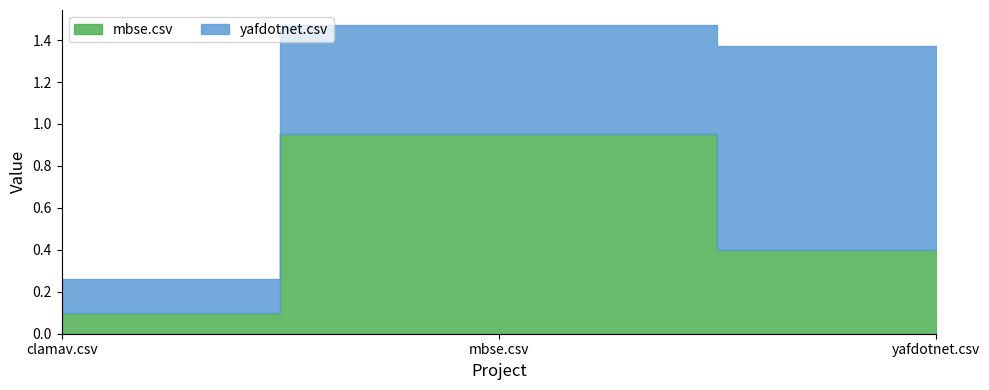

What is the value of the 1st point from the left?

0.1